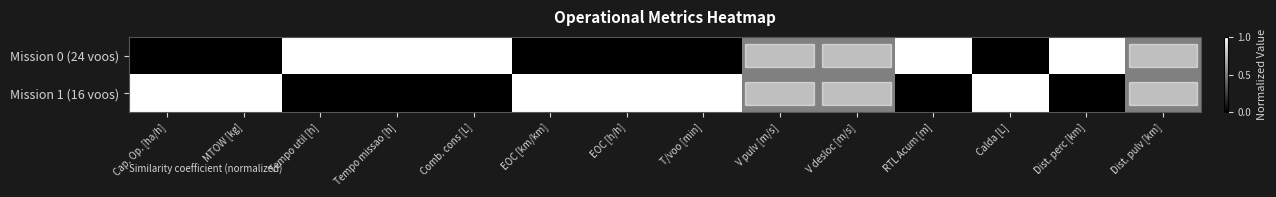

Where is row_0 nearest to the value 0?

Cap. Op. [ha/h]